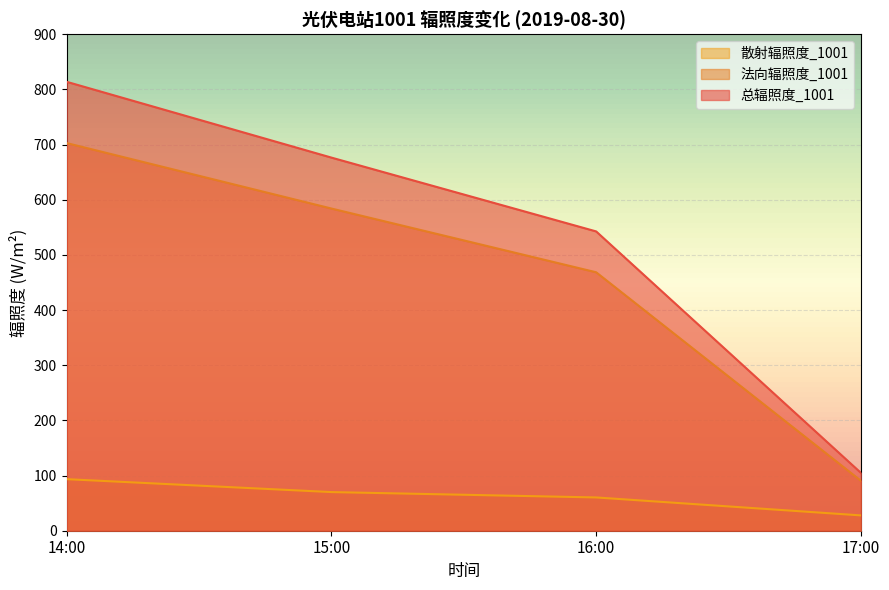

What is the value of the 散射辐照度_1001 point at the 1st from the left?

93.4